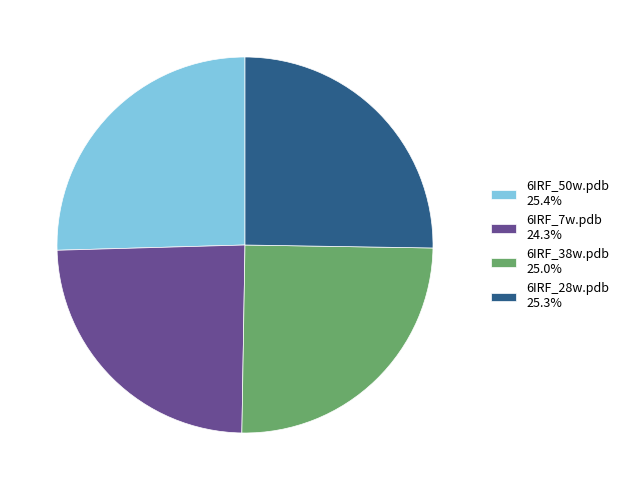

What is the smallest slice in the pie chart?

6IRF_7w.pdb